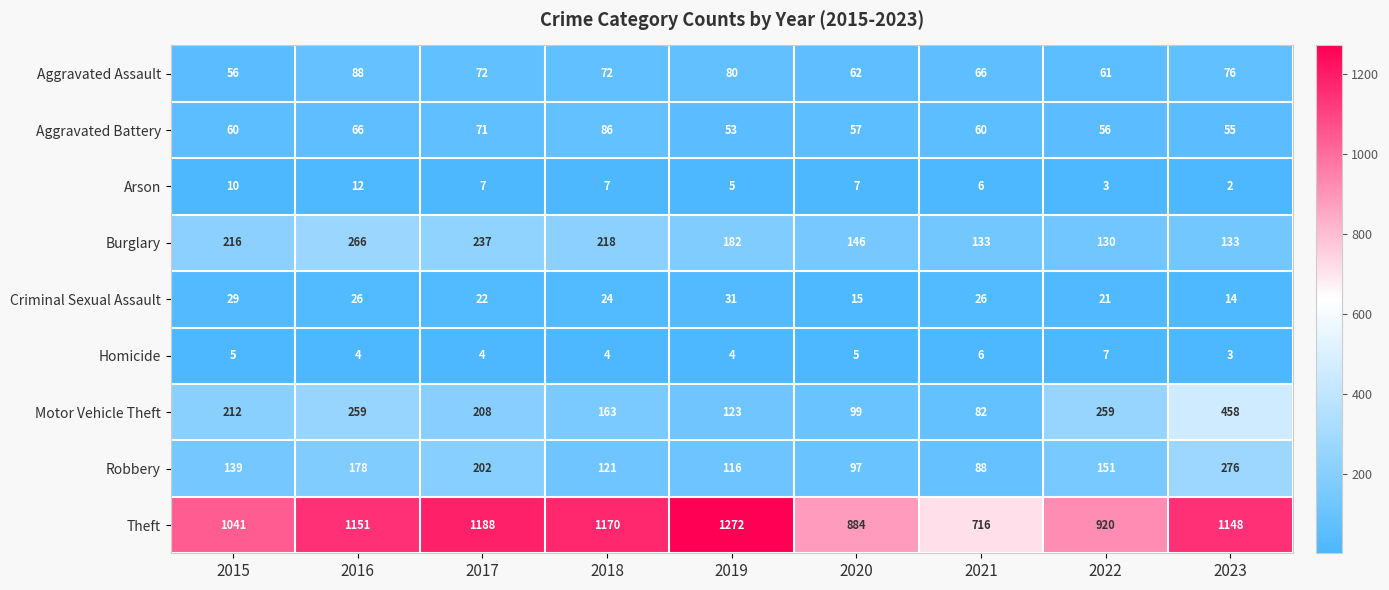

List the series in order of their peak value, highest first.

Theft, Motor Vehicle Theft, Robbery, Burglary, Aggravated Assault, Aggravated Battery, Criminal Sexual Assault, Arson, Homicide